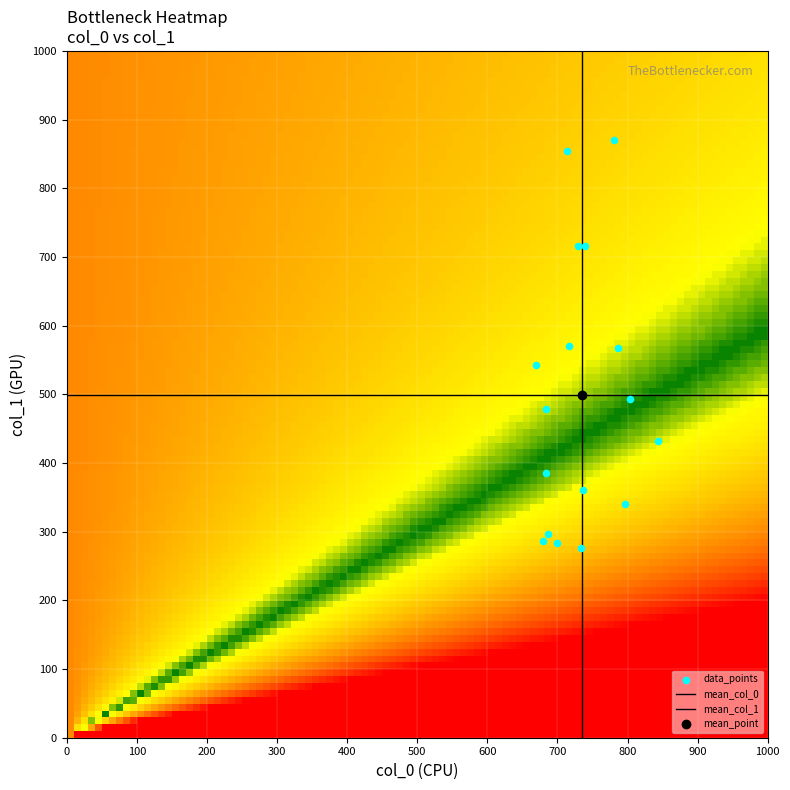

How many data points are displayed?

17